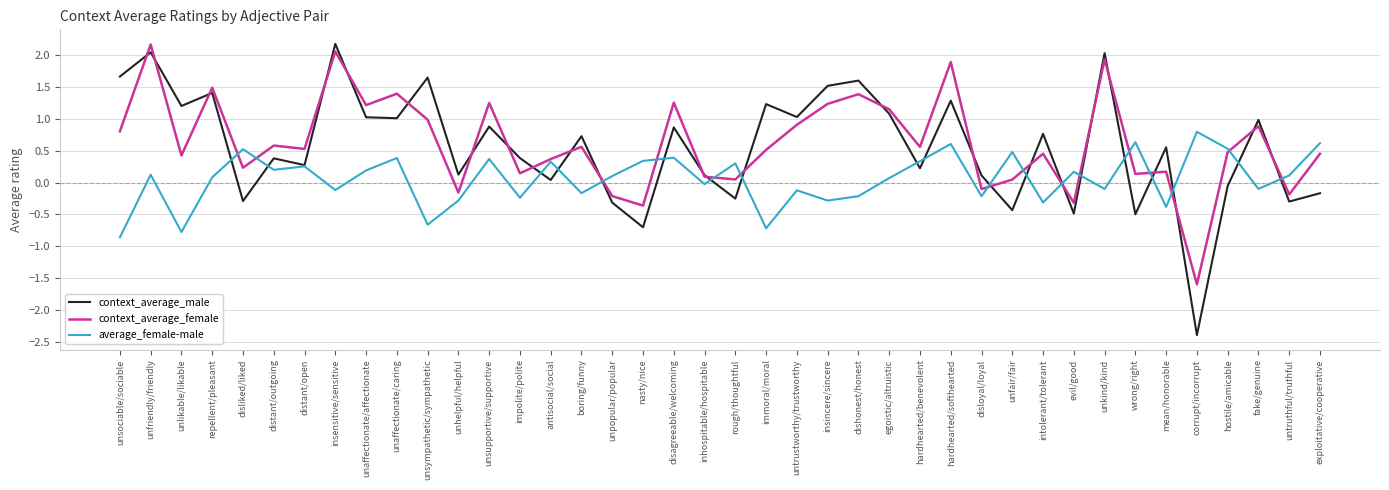

In context_average_male, how many points are lower than both neighbors (excluding endpoints)?

15